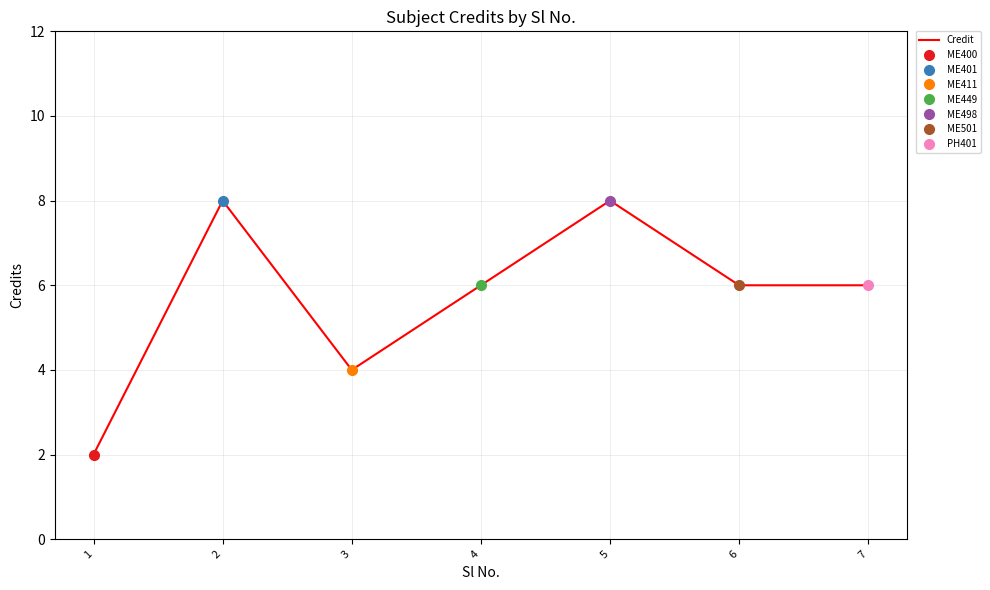

How many lines are shown in the chart?

1